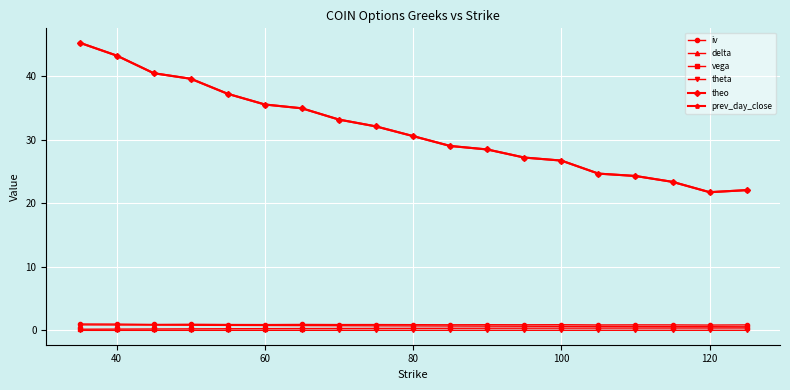

True or false: iv has more than 1 points higher than both neighbors.

True